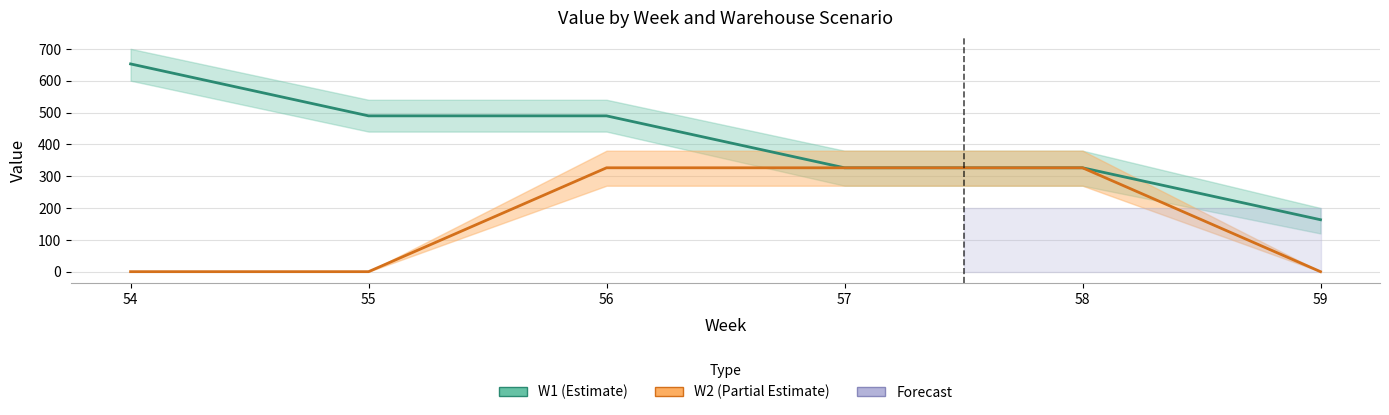

At which category is the sum across all series the highest?

56